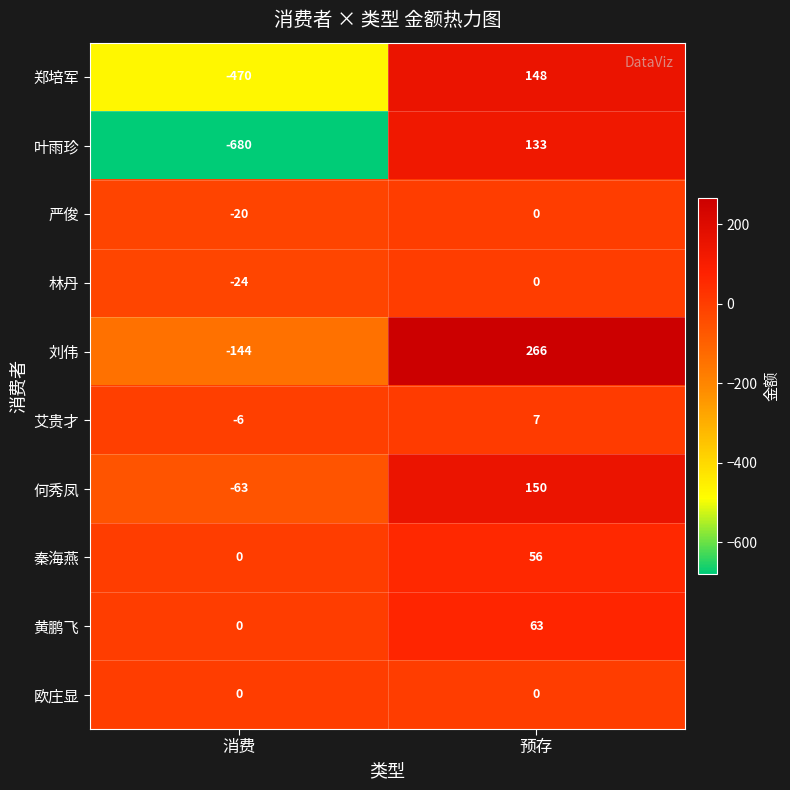

Reading left to right, what are all the values shown in this chart?

郑培军: -470	148
叶雨珍: -680	133
严俊: -20	0
林丹: -24	0
刘伟: -144	266
艾贵才: -6	7
何秀凤: -63	150
秦海燕: 0	56
黄鹏飞: 0	63
欧庄显: 0	0